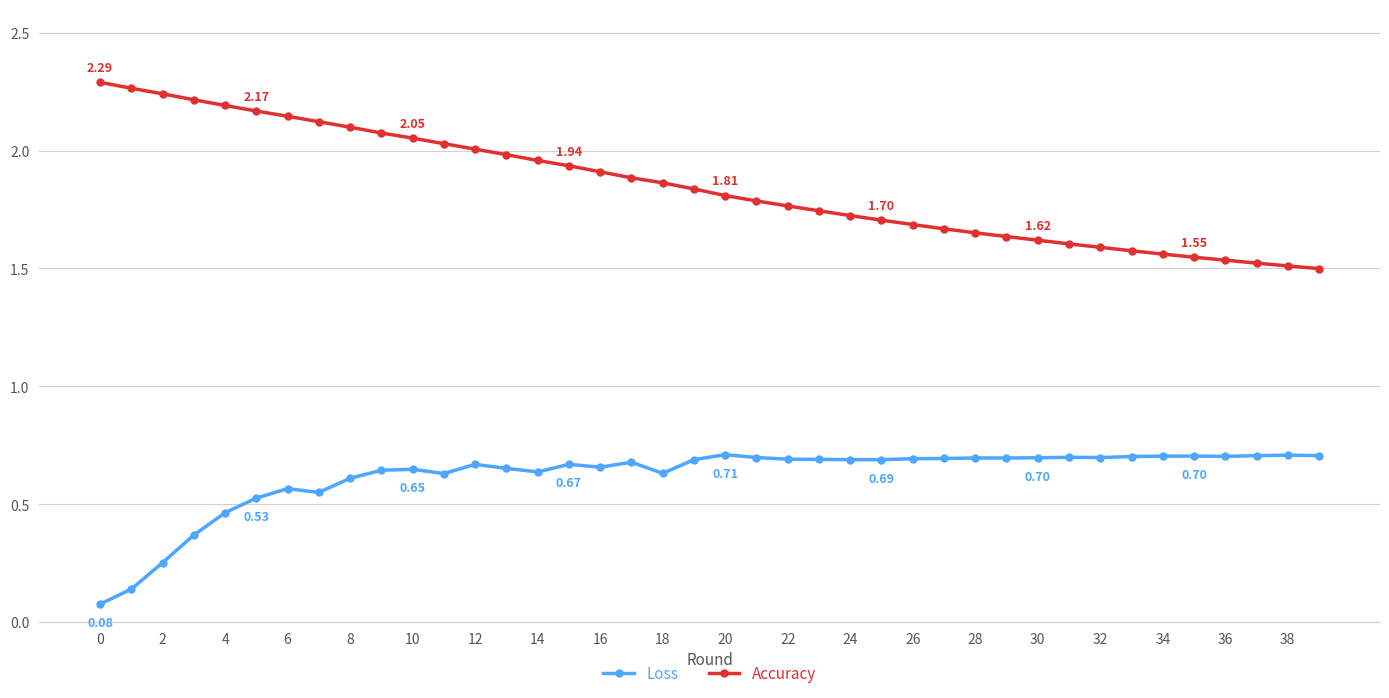

How many lines are shown in the chart?

2